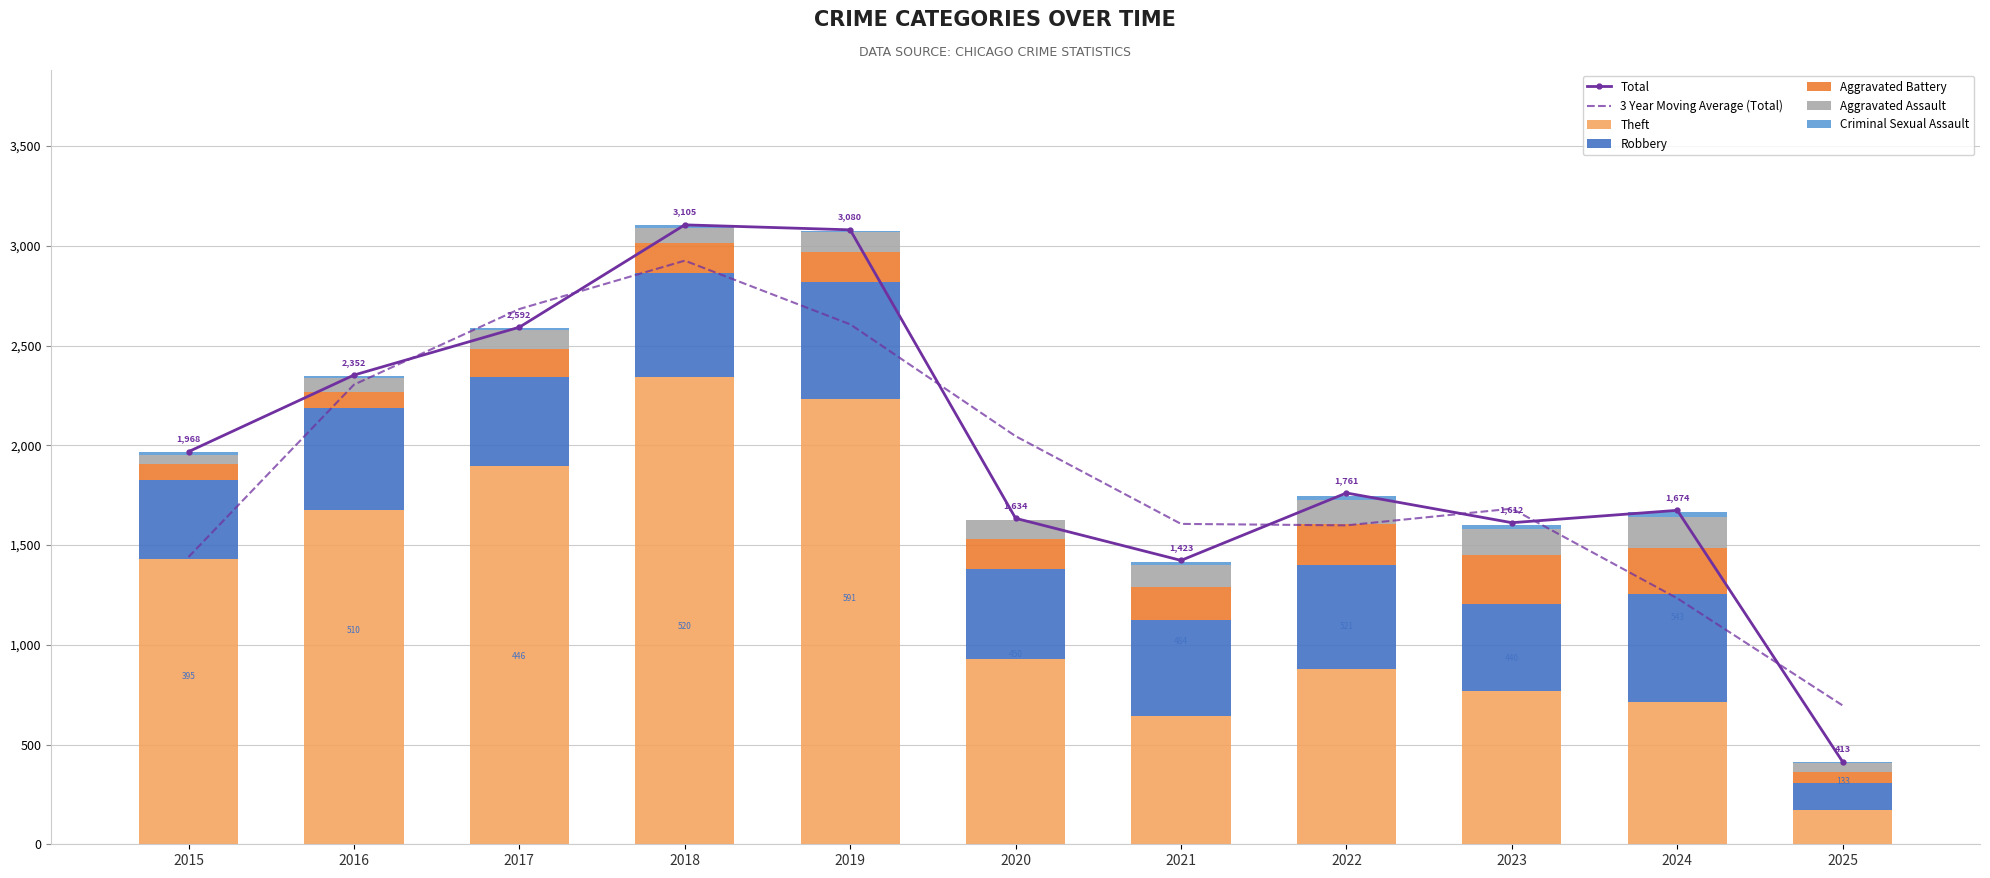

The Theft series shows 965 at 2016. True or false?

False